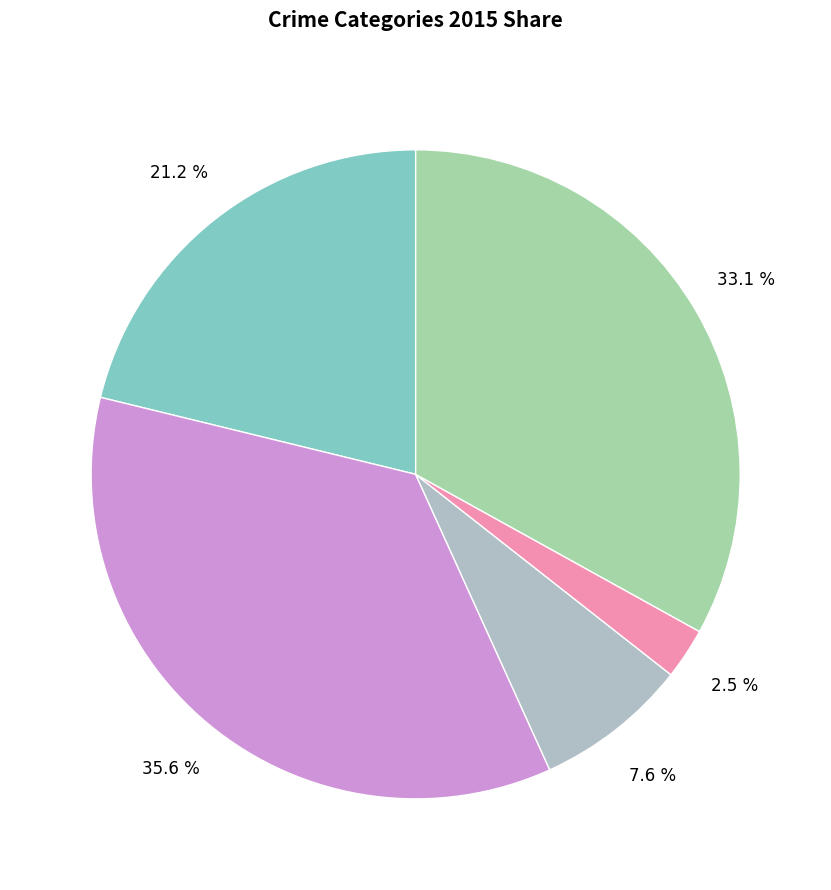

How many segments does this pie chart have?

5